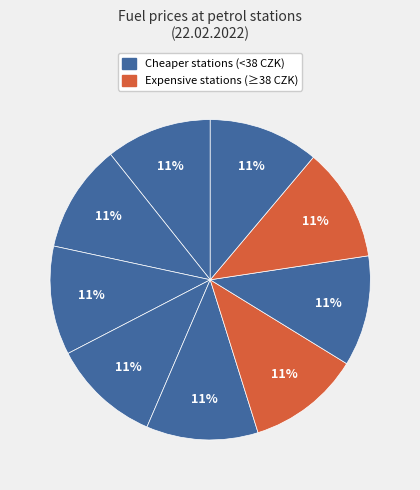

Count the number of slices in the pie.

9